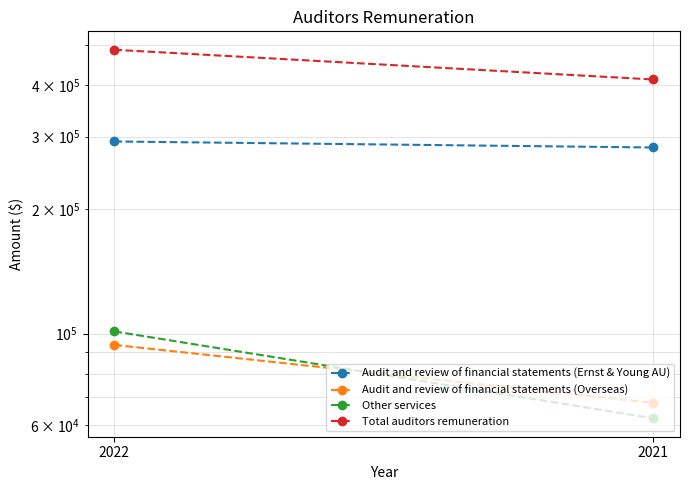

Reading left to right, what are all the values shown in this chart?

Audit and review of financial statements (Ernst & Young AU): 291928	282306
Audit and review of financial statements (Overseas): 93839	67947
Other services: 101186	62316
Total auditors remuneration: 486953	412569